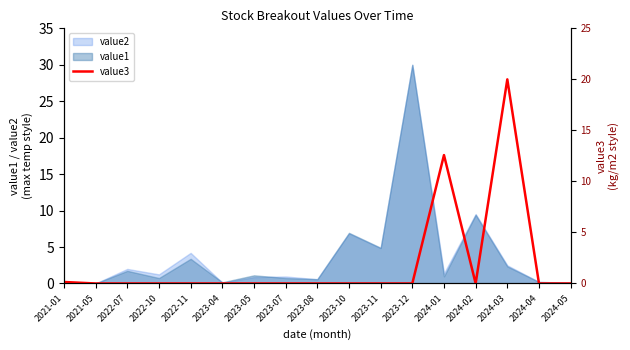

The chart shows a value of -9.4 at 2023-12. True or false?

False